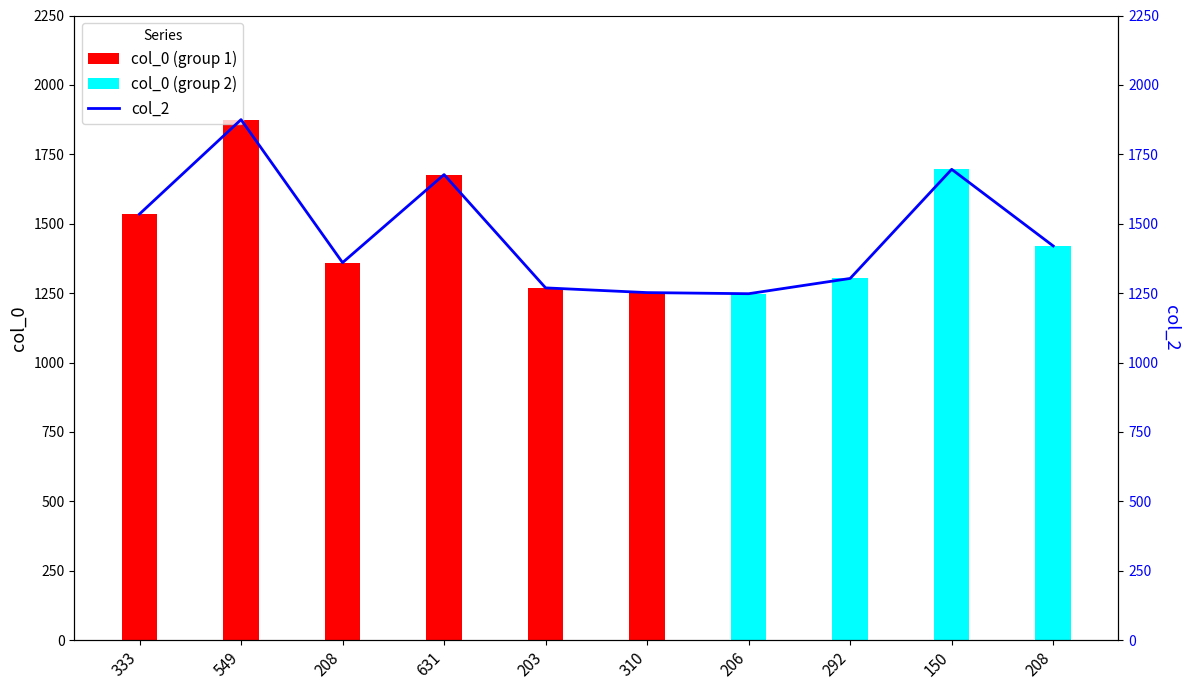

What is the average value?

1464